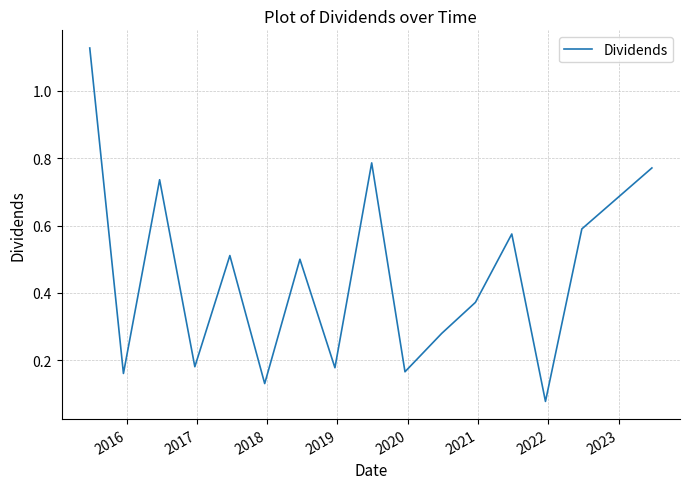

Count the number of data series in this chart.

1